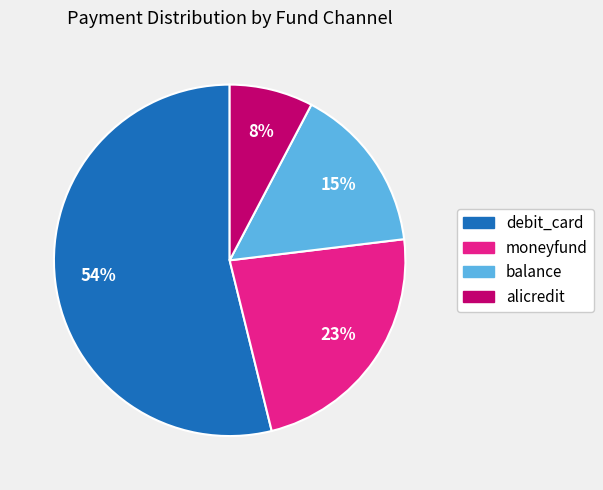

To the nearest percent, what is the difference between the largest and smallest slice percentages?

46%